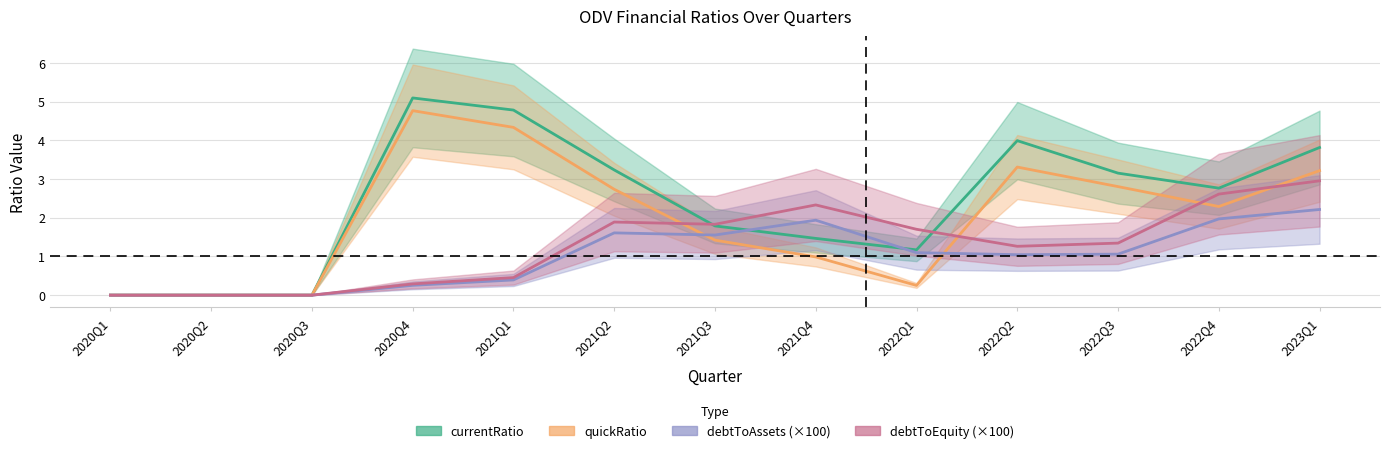

At which category does the chart reach its minimum across all series?

2020Q1